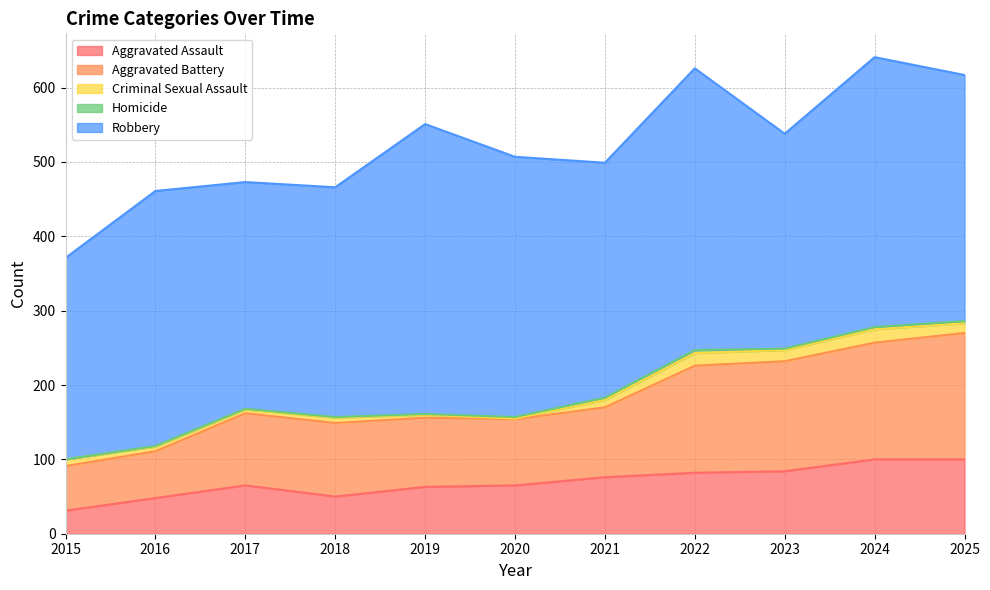

True or false: Aggravated Battery has more than 2 interior local peaks.

False